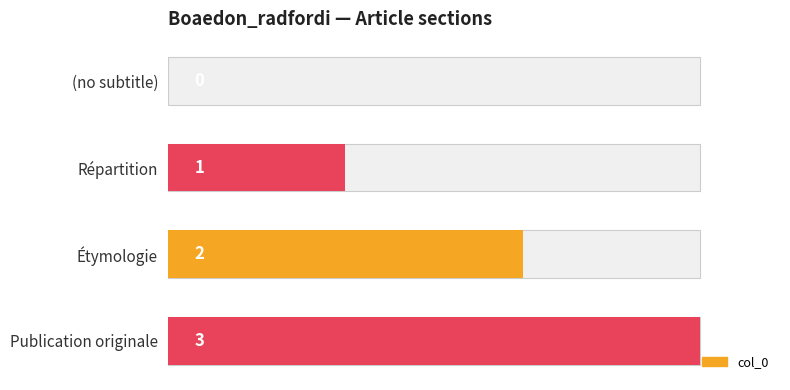

How many distinct data groups are displayed?

1